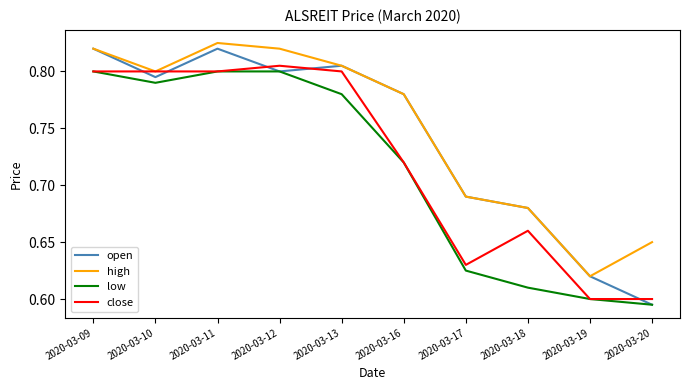

Is it true that close equals 0.5 at 2020-03-16?

False